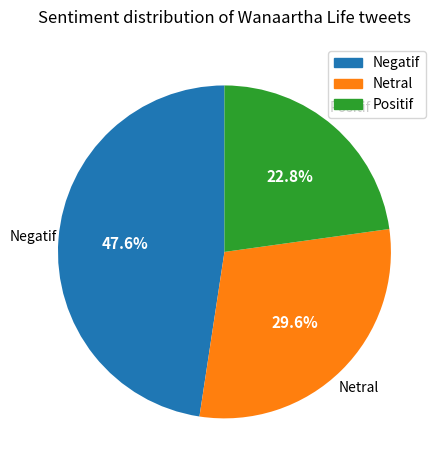

What percentage is the Negatif slice, to the nearest percent?

48%